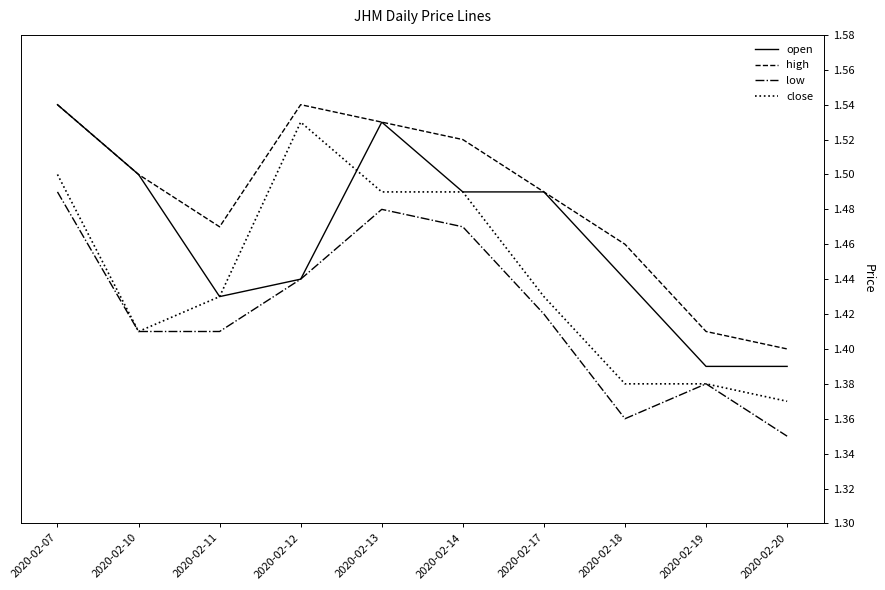

True or false: high and close cross at least once.

False